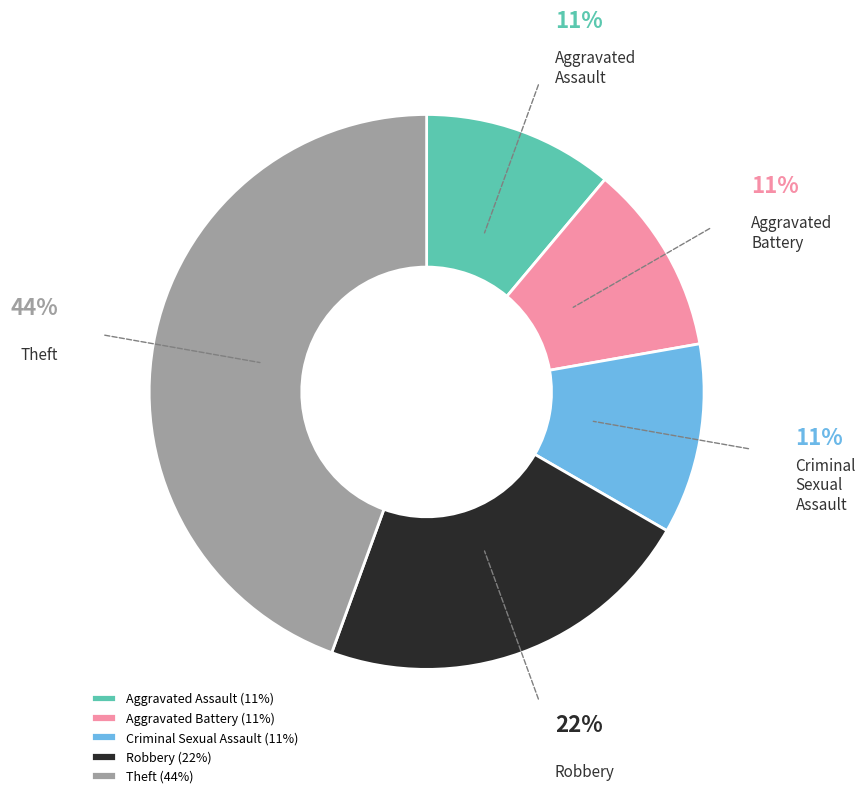

To the nearest percent, what is the average slice percentage?

20%